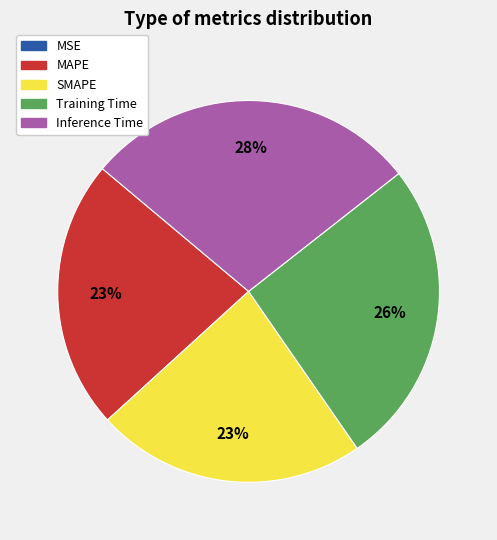

What is the largest slice in the pie chart?

Inference Time